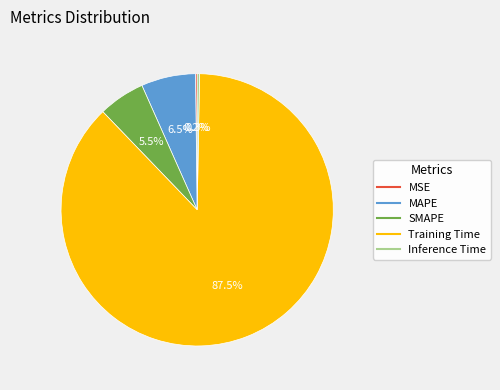

Which category has the biggest portion of the pie?

Training Time